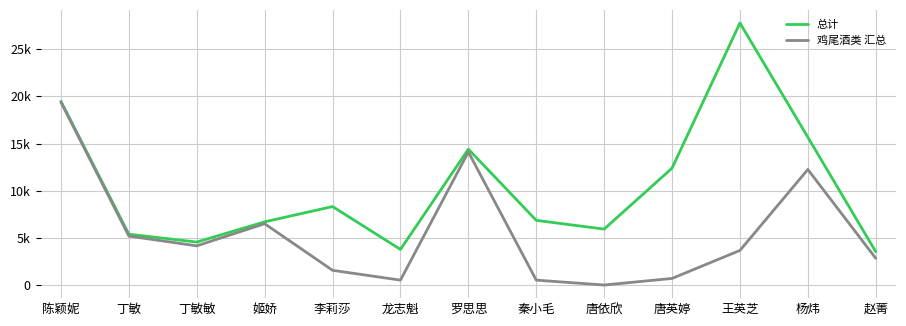

At which category does 鸡尾酒类 汇总 reach its first local valley?

丁敏敏